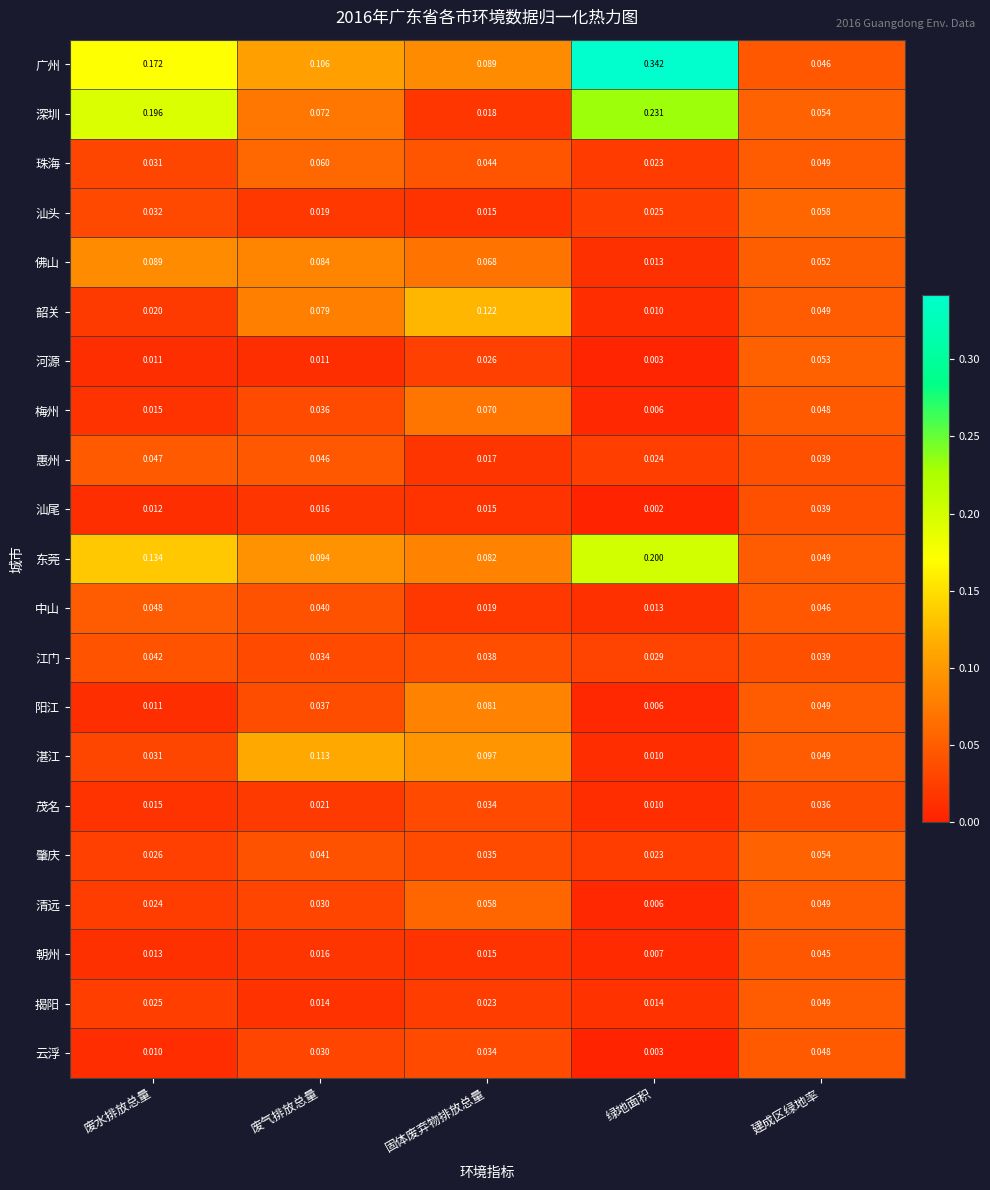

Where is 珠海 nearest to the value 0?

绿地面积